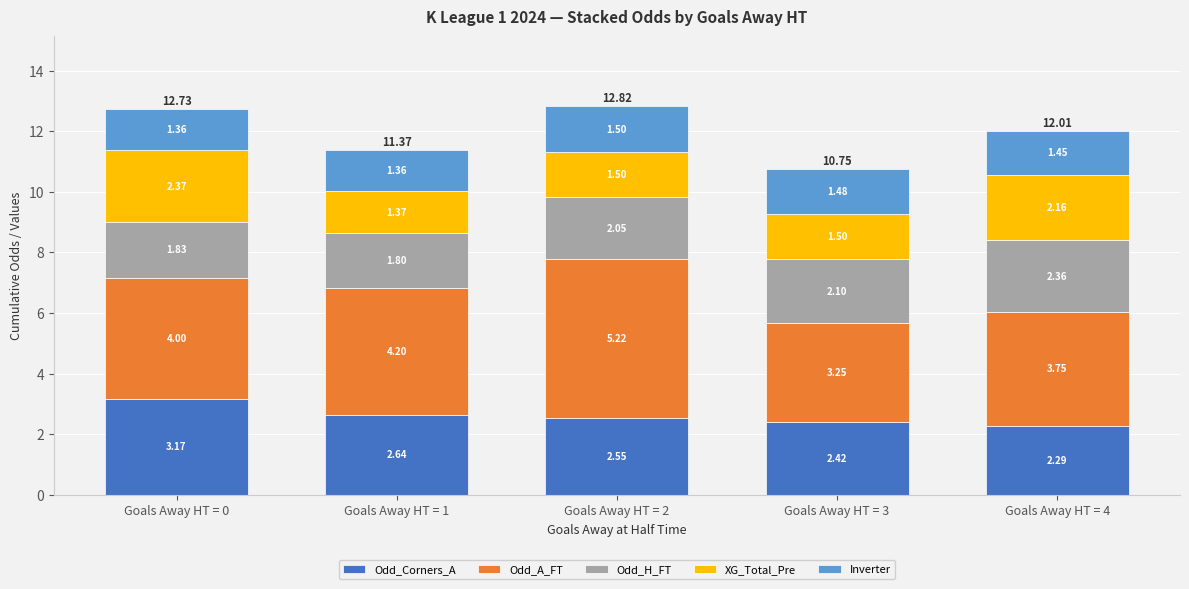

At which category is the sum across all series the highest?

Goals Away HT = 2